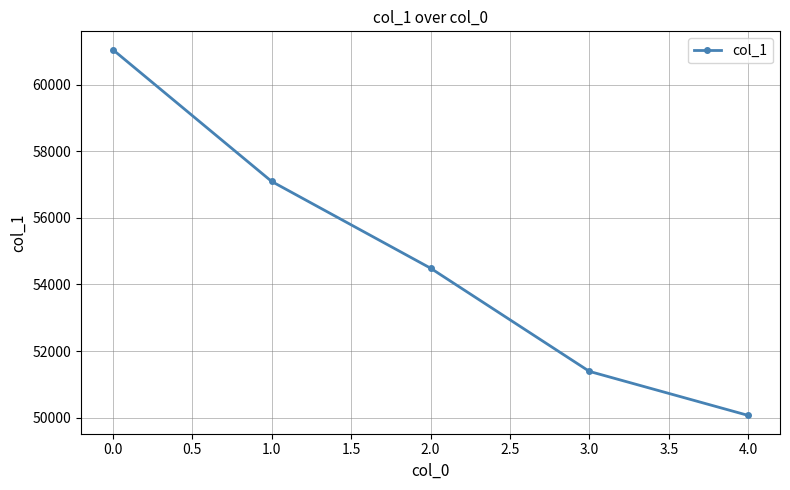

Is it true that the value at 0.0 is 89188?

False